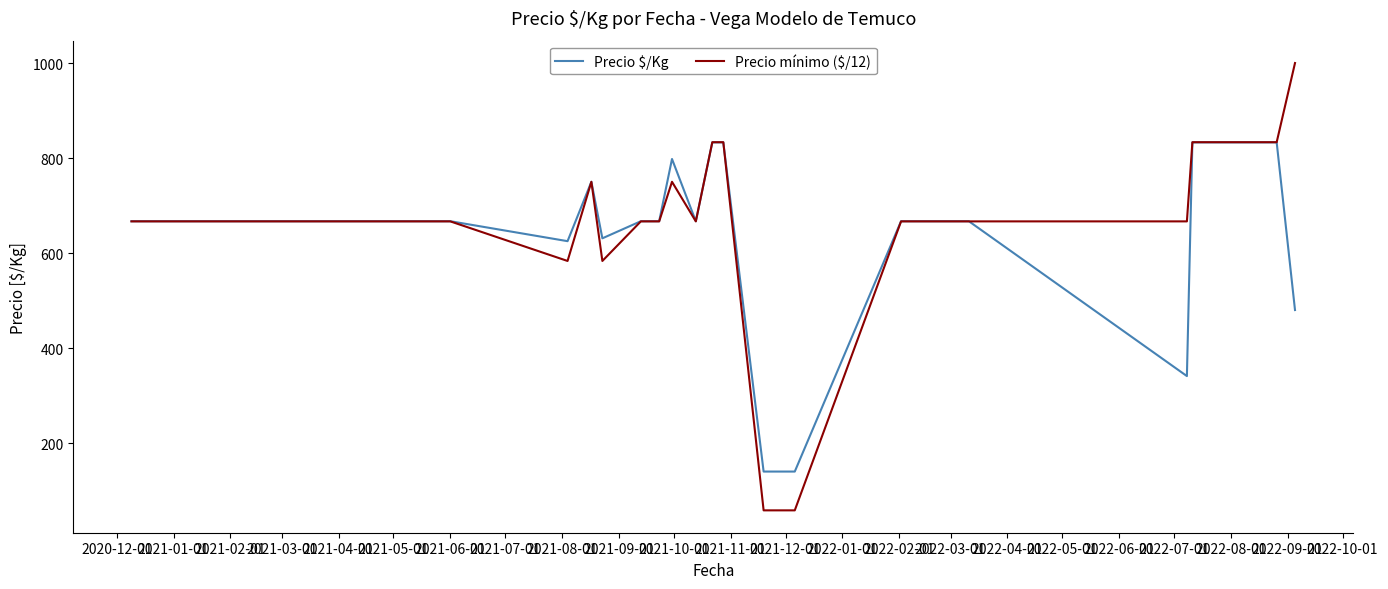

What is the greatest value displayed?

1000.0